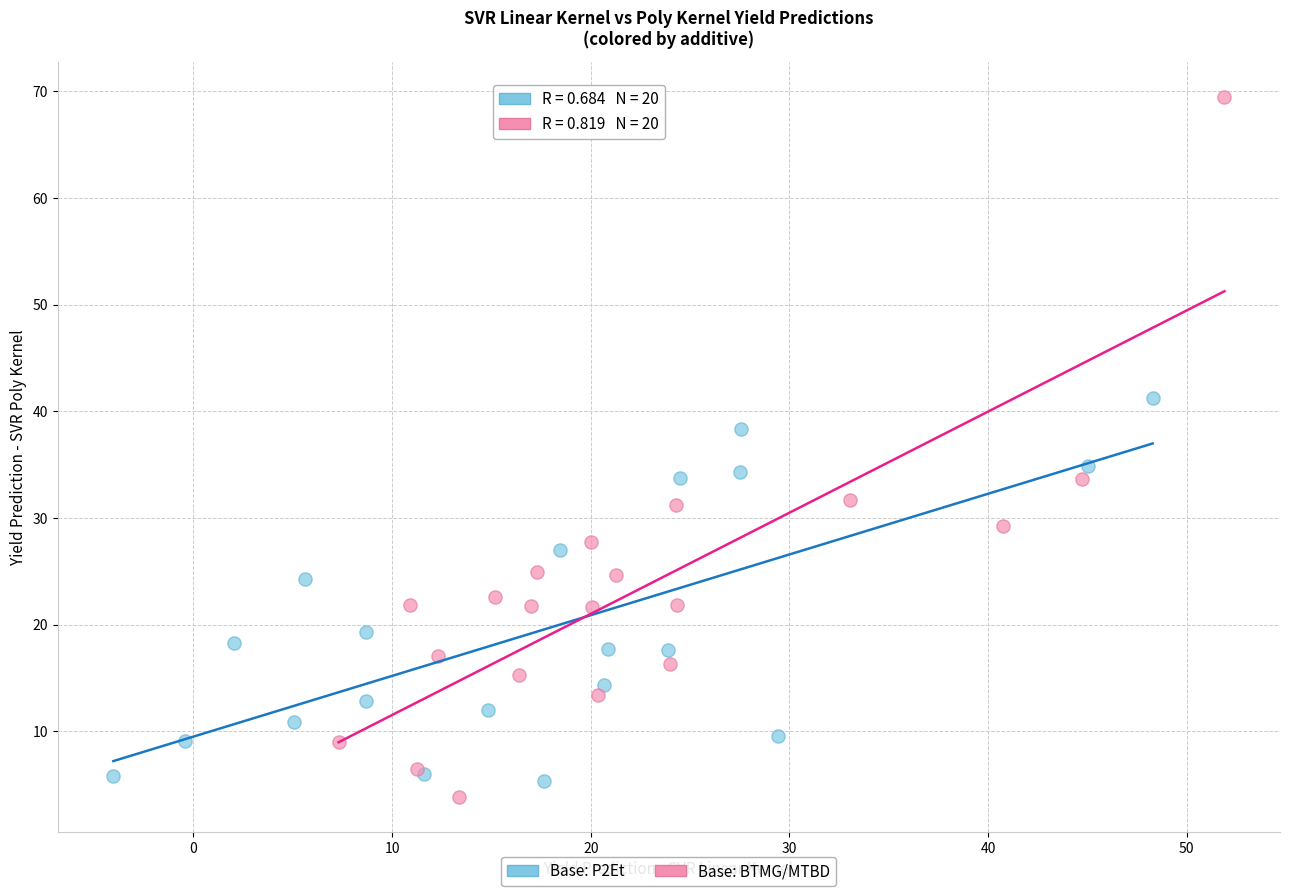

Which series contains the highest Y value?

Base: BTMG/MTBD